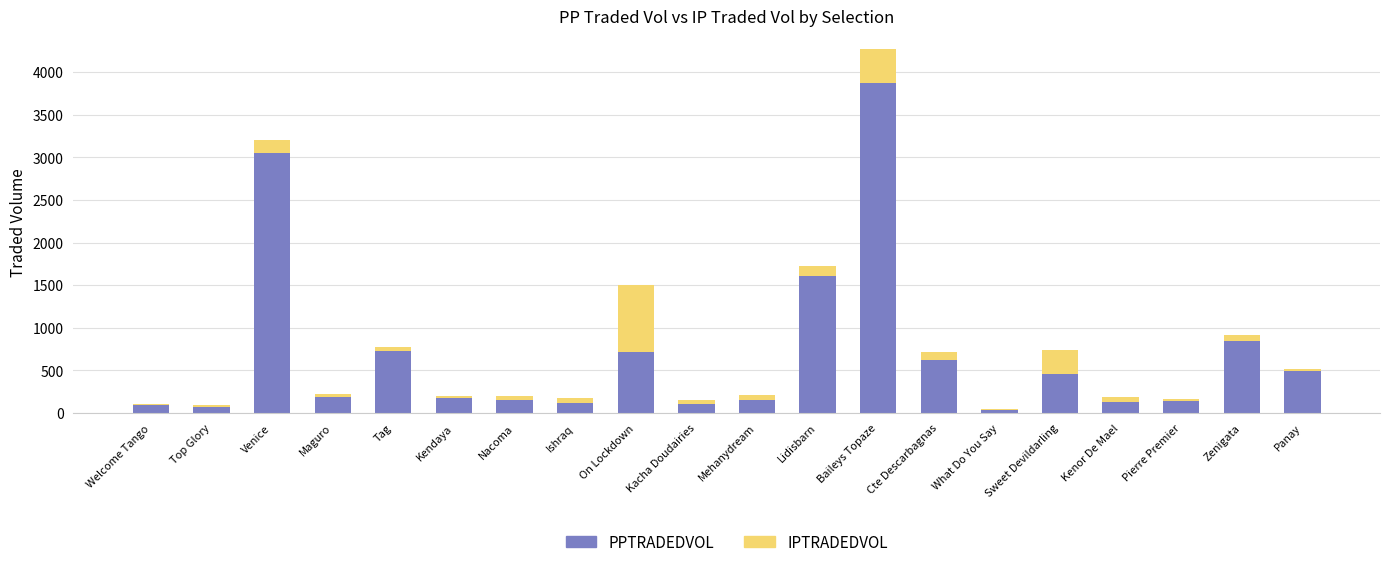

At which category is the sum across all series the highest?

Baileys Topaze